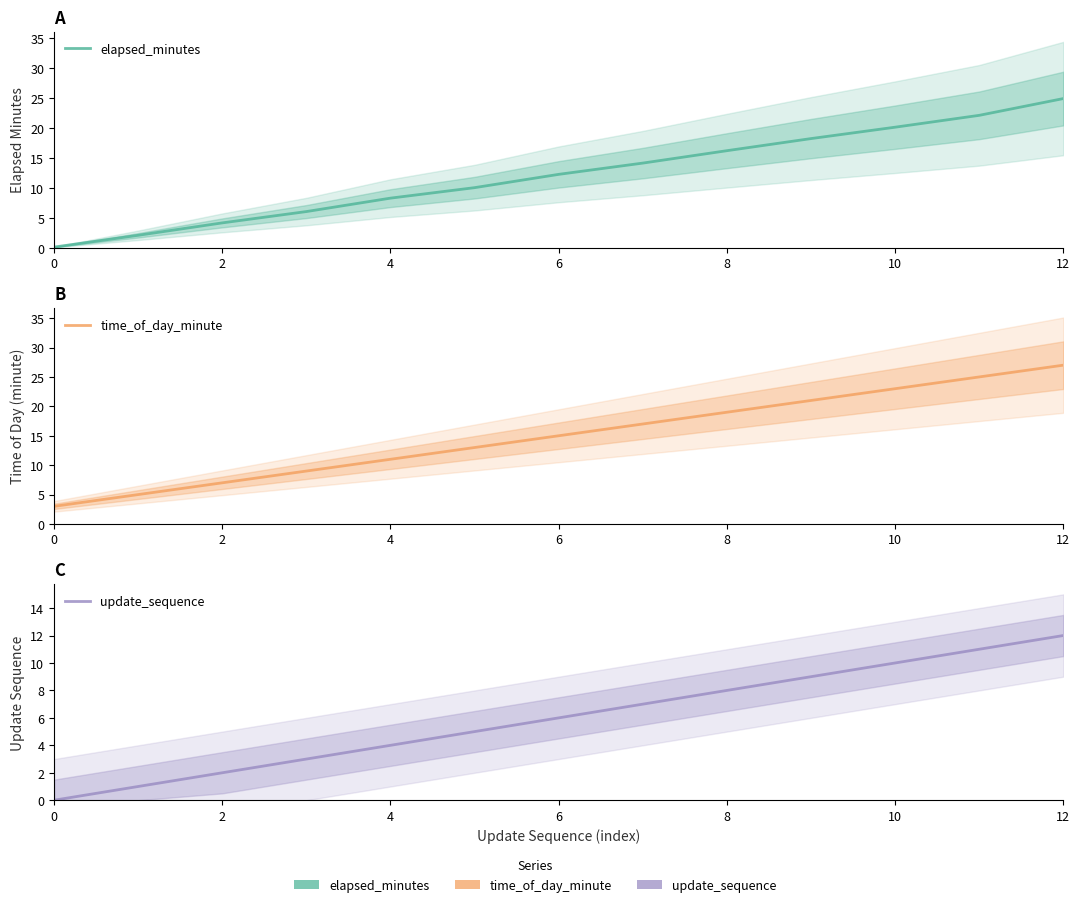

Between 7 and 2, which is larger?

7